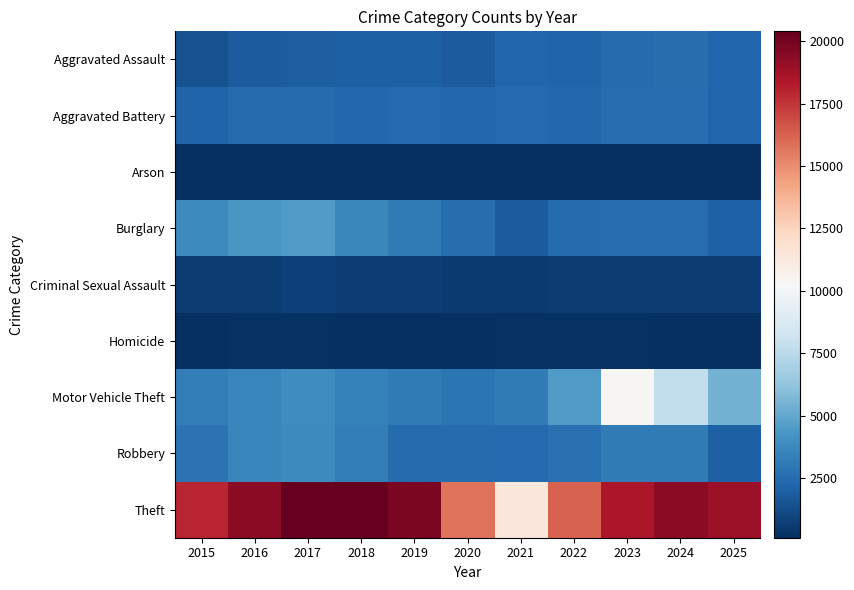

Which series changed the most between 2016 and 2023?

Motor Vehicle Theft